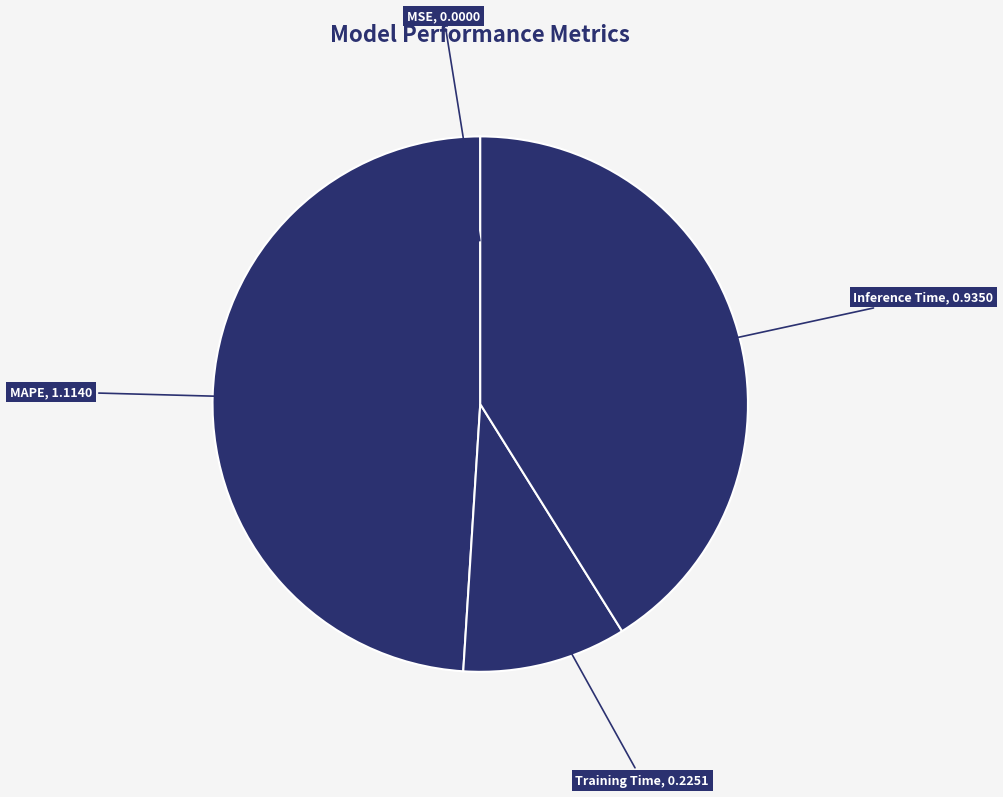

True or false: Inference Time accounts for 41% of the total.

True